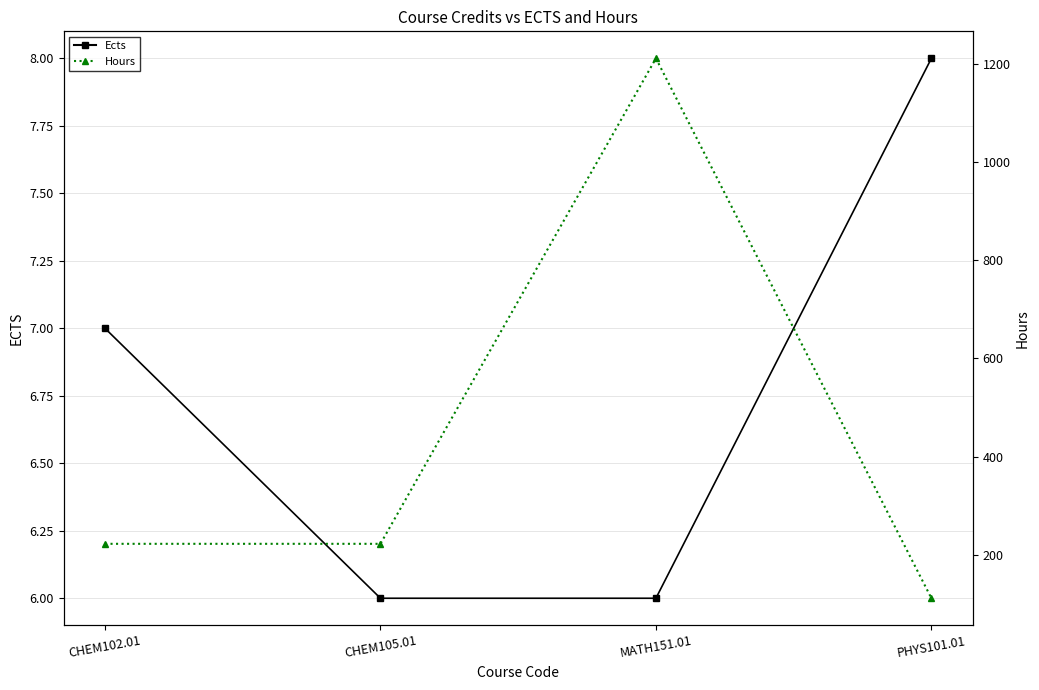

Which series has the largest total across all categories?

Hours